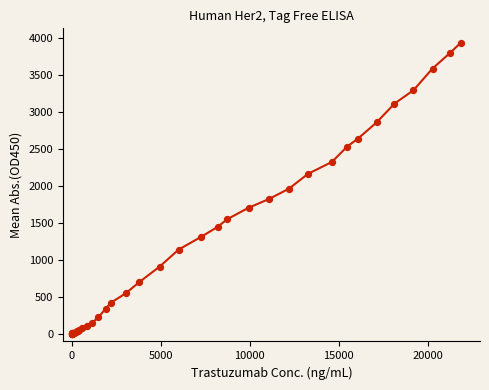

What is the difference between the maximum and minimum values?

3928